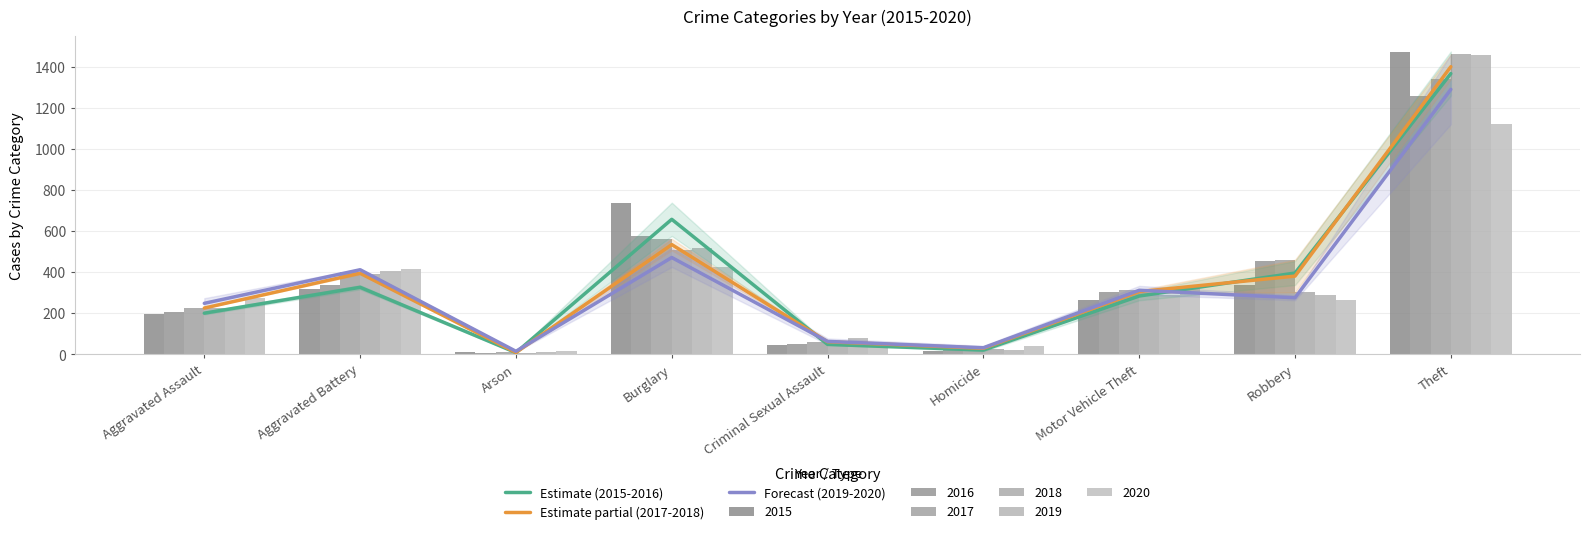

The value of Estimate partial (2017-2018) at Criminal Sexual Assault is 61.0. True or false?

True